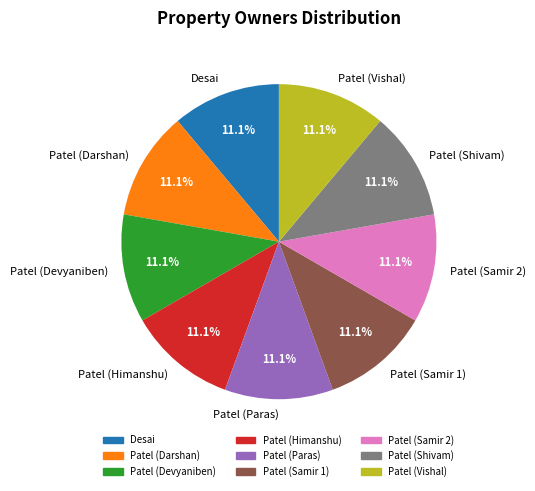

Combined, do Patel (Vishal) and Patel (Samir 2) account for over 50%?

No